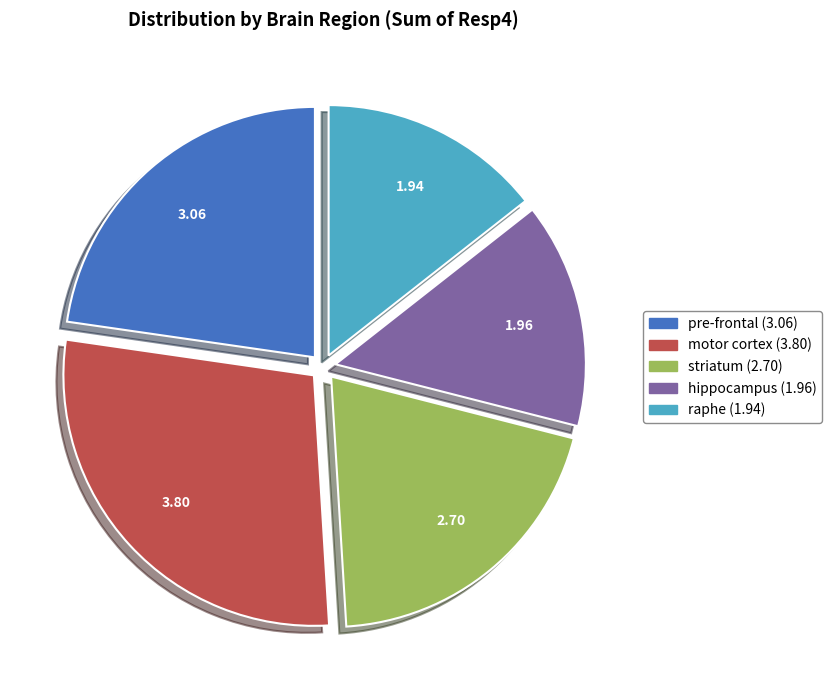

Is there any slice that represents more than half of the pie?

No